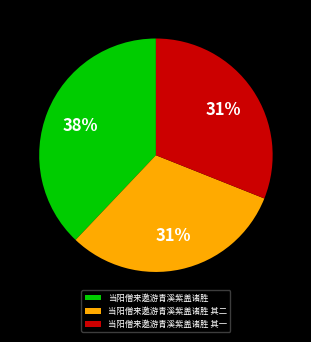

Which has a higher value, 当阳僧来邀游青溪紫盖诸胜 or 当阳僧来邀游青溪紫盖诸胜 其一?

当阳僧来邀游青溪紫盖诸胜